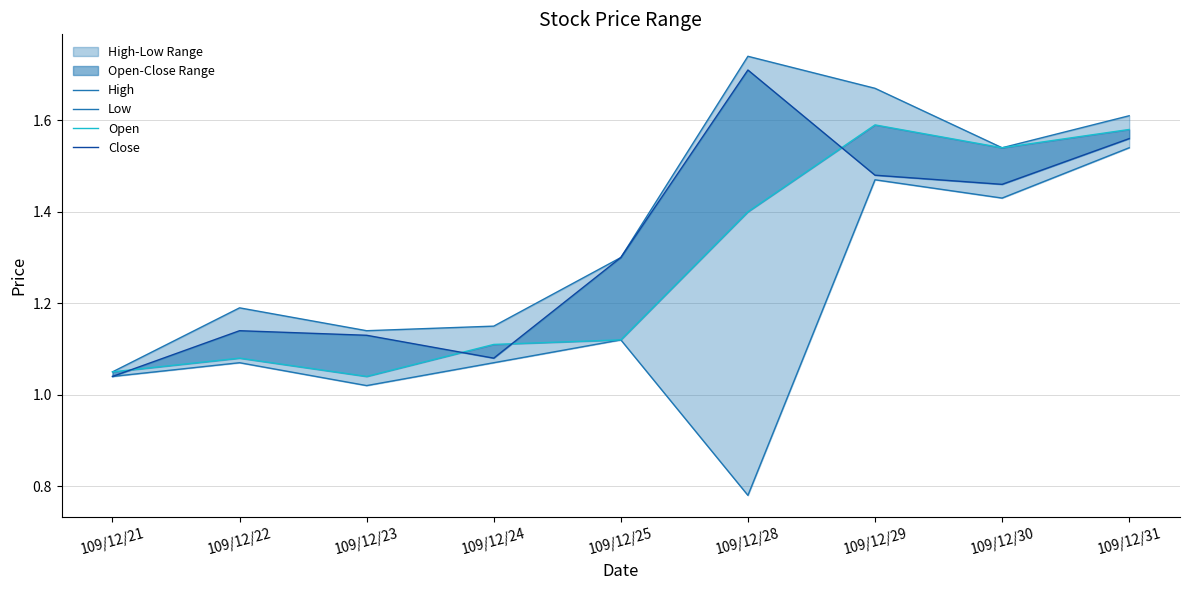

At which category does Open reach its first local valley?

109/12/23